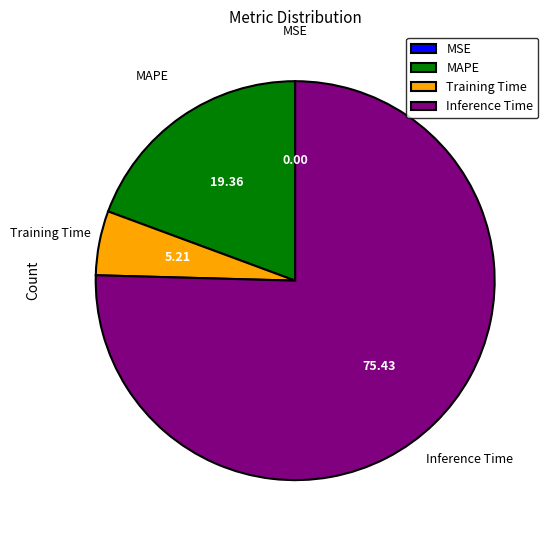

Approximately how many times larger is the value at MAPE compared to Inference Time?

0.3